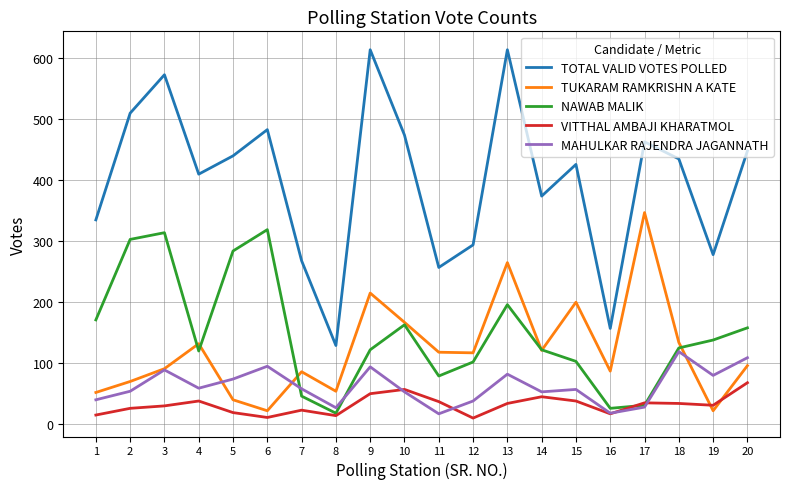

What is the sum of the MAHULKAR RAJENDRA JAGANNATH values at 8 and 9?

121